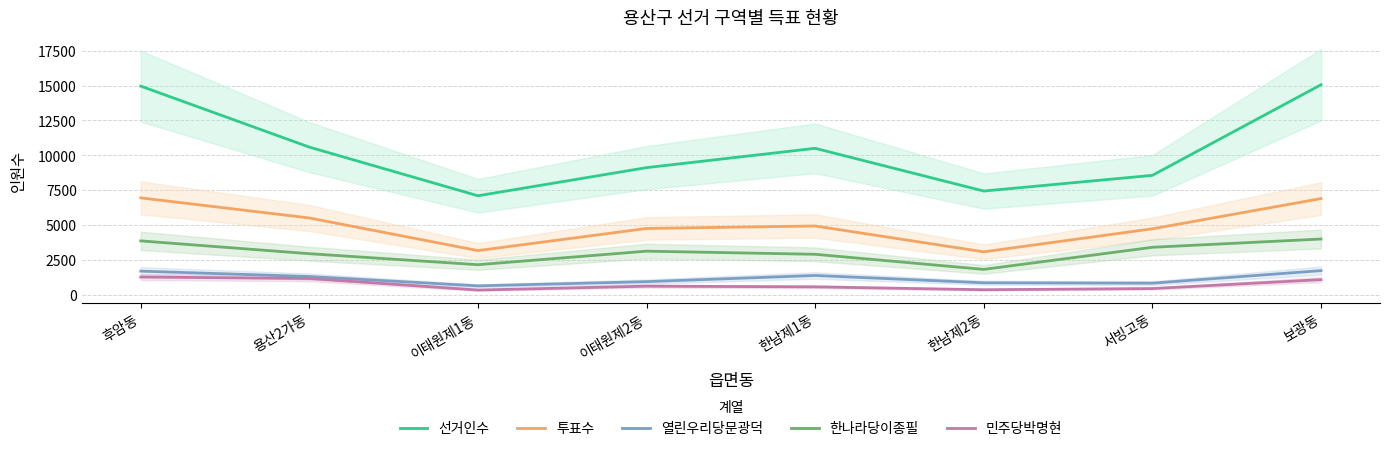

True or false: 열린우리당문광덕 has a value of 275 at 한남제2동.

False